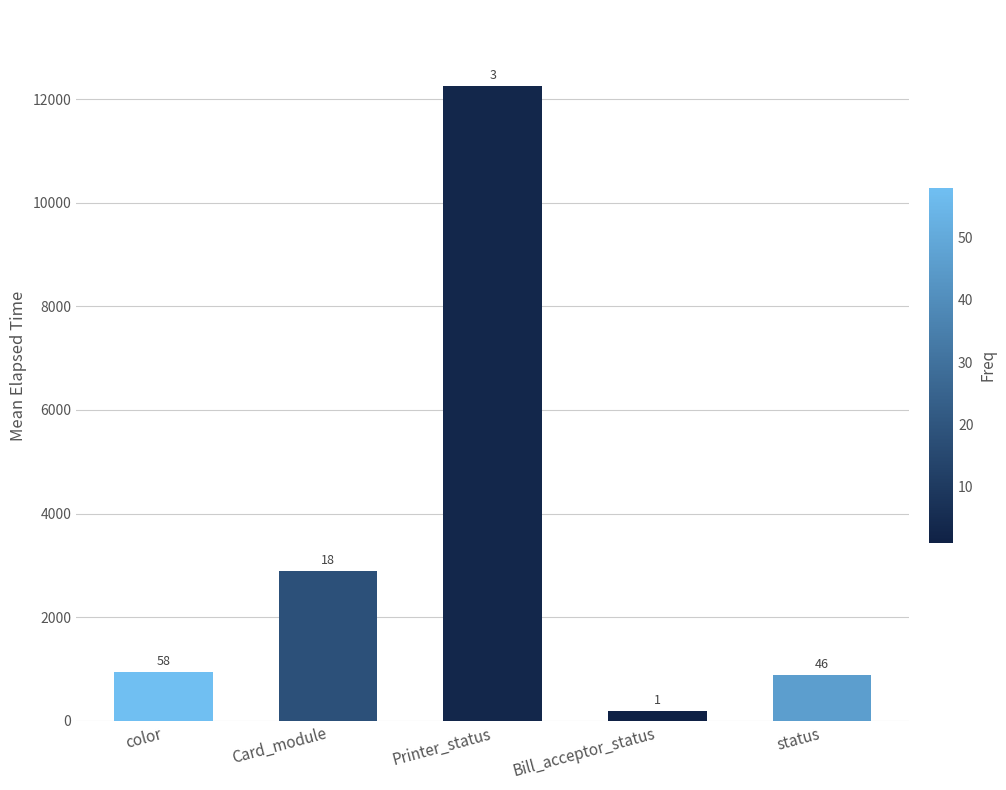

Is it true that the value at Card_module is 2881.3?

True